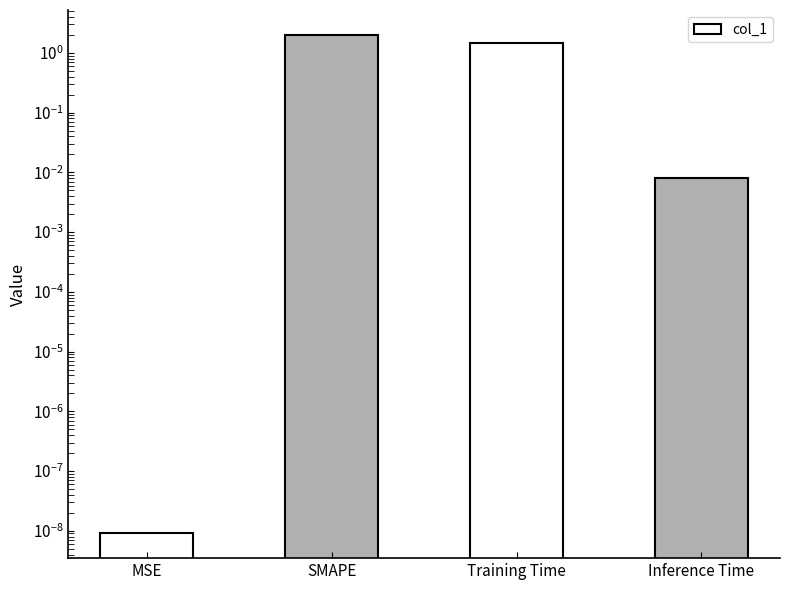

What is the average value?

0.9